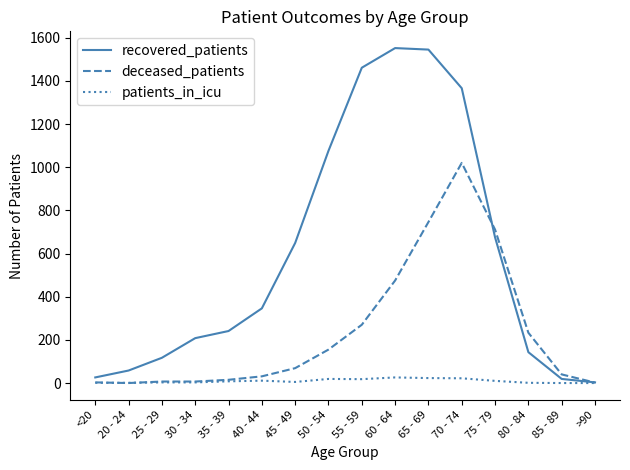

List the series in order of their overall mean, highest first.

recovered_patients, deceased_patients, patients_in_icu